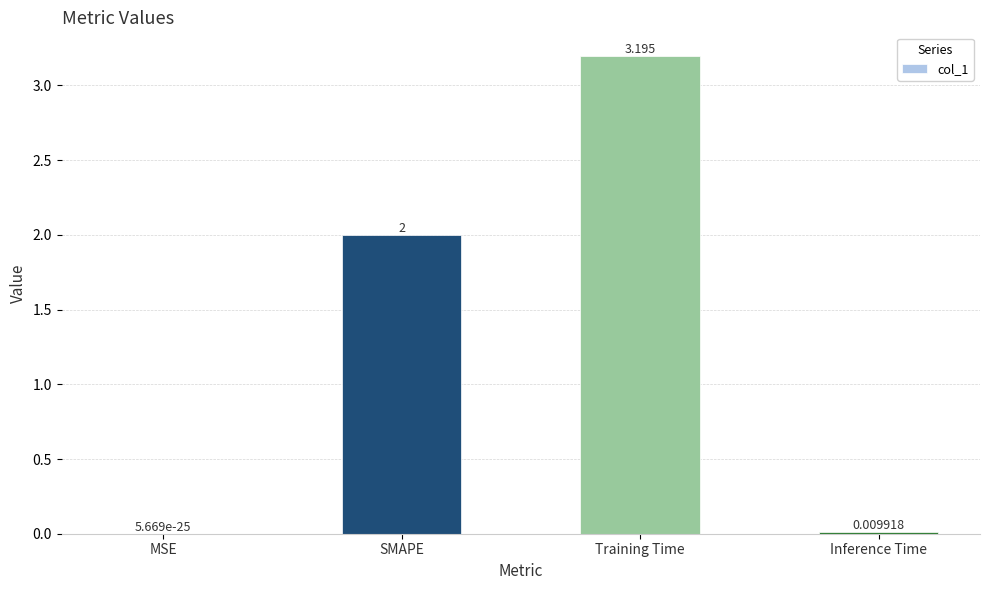

Which label corresponds to the largest value in the chart?

Training Time